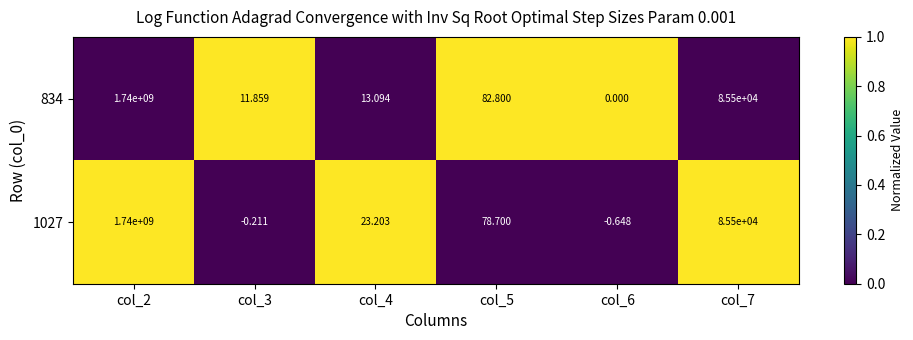

Reading right to left, list all the values displayed in this chart.

834: col_7=85500	col_6=0	col_5=83	col_4=13	col_3=12	col_2=1740000000
1027: col_7=85500	col_6=-1	col_5=79	col_4=23	col_3=0	col_2=1740000000